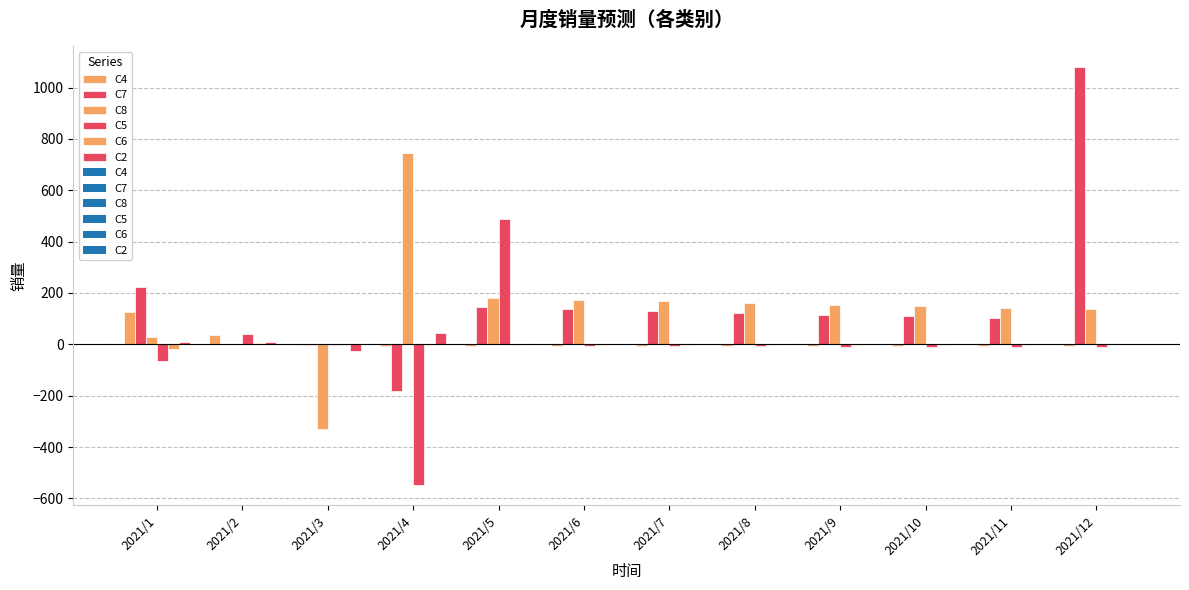

At which label does C7 reach its minimum?

2021/4